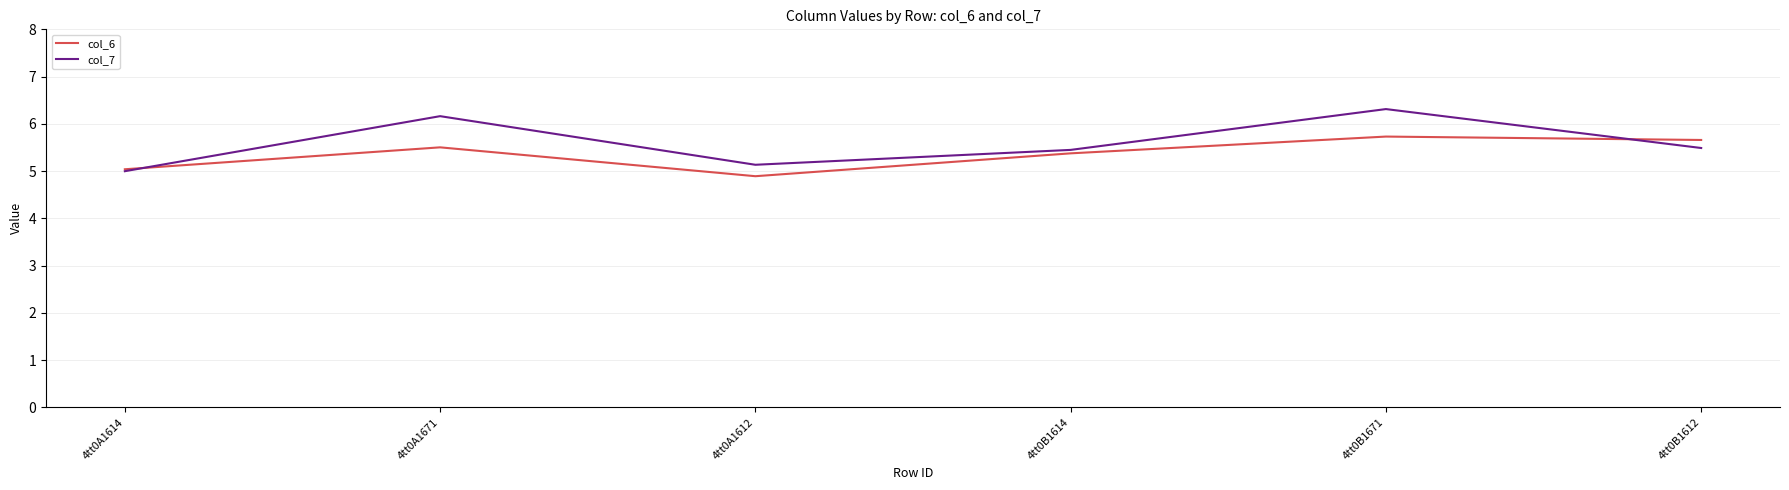

In col_6, how many points are lower than both neighbors (excluding endpoints)?

1